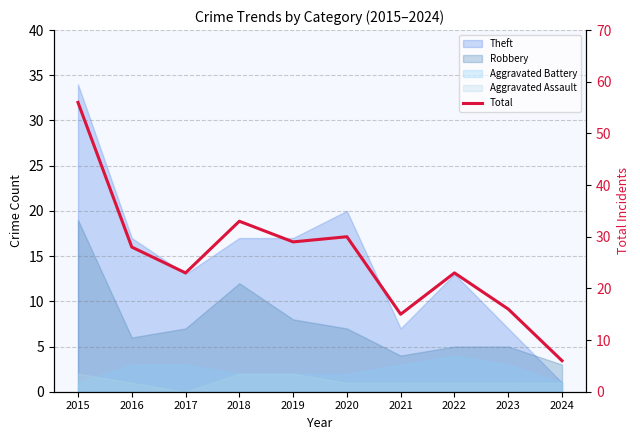

How many lines are shown in the chart?

1